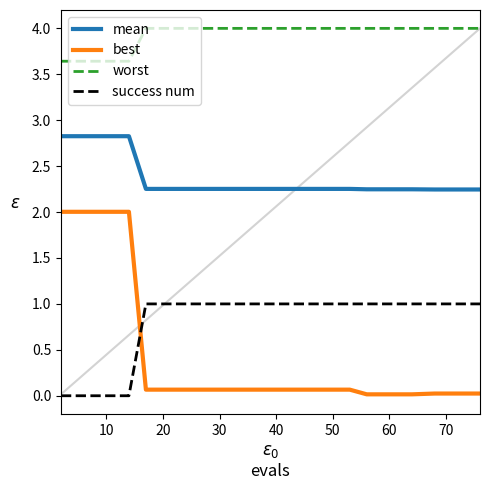

True or false: worst and success num intersect in this chart.

False